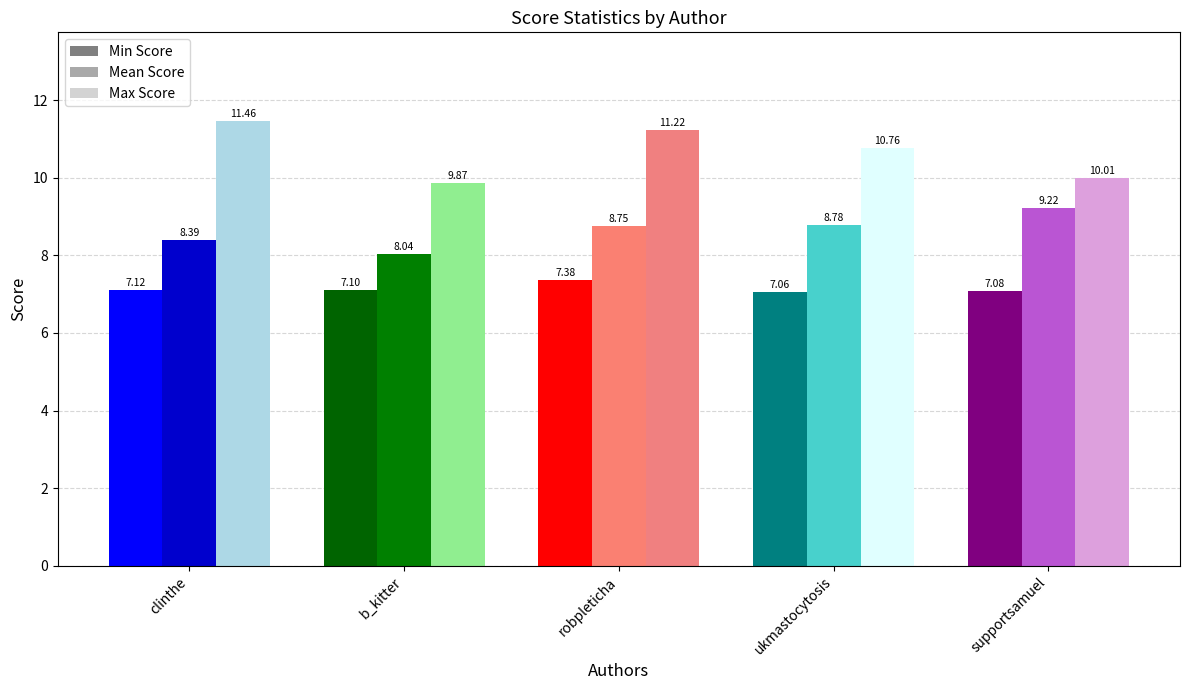

What is the label of the 5th bar from the right?

clinthe